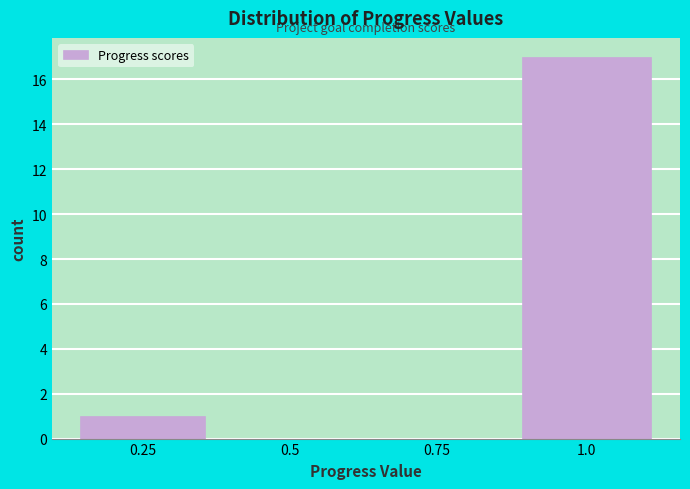

Reading right to left, extract all data points from this chart.

1.0=17	0.75=0	0.5=0	0.25=1